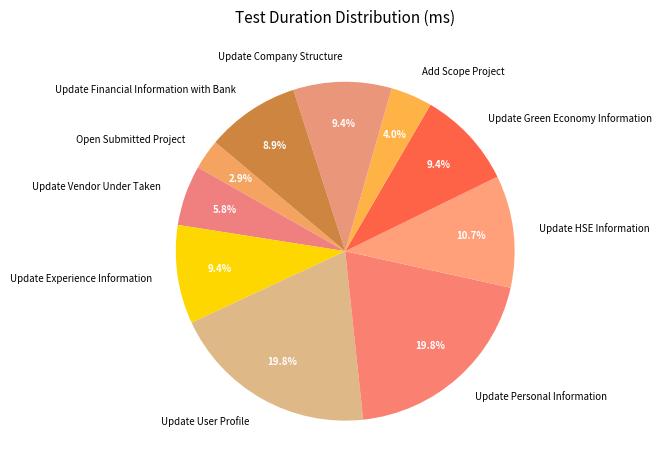

What is the smallest slice in the pie chart?

Open Submitted Project